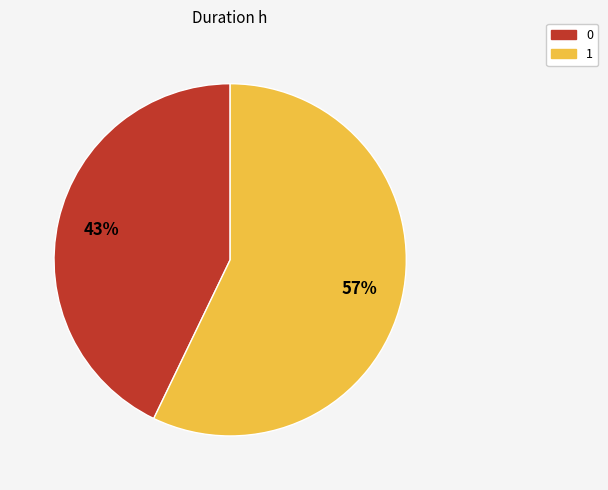

Is the sum of 0 and 1 greater than half?

Yes